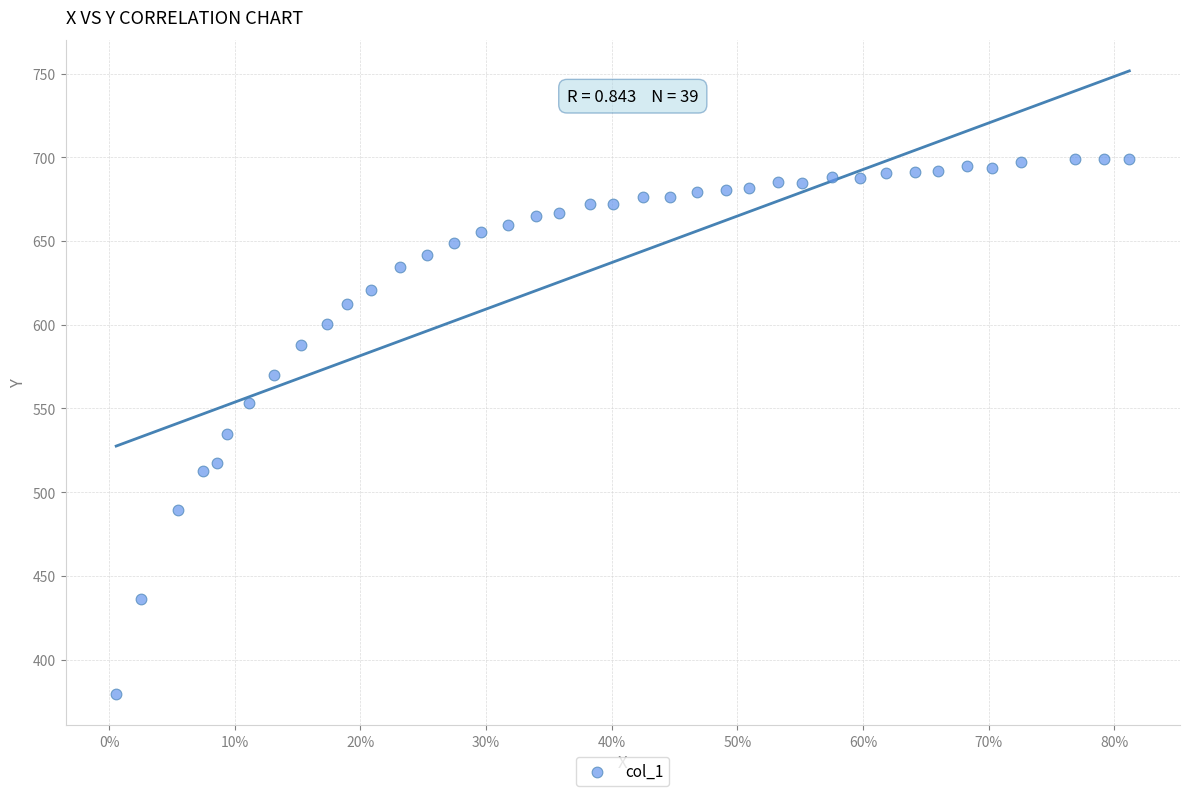

What is the range of X values (max minus min)?

0.8